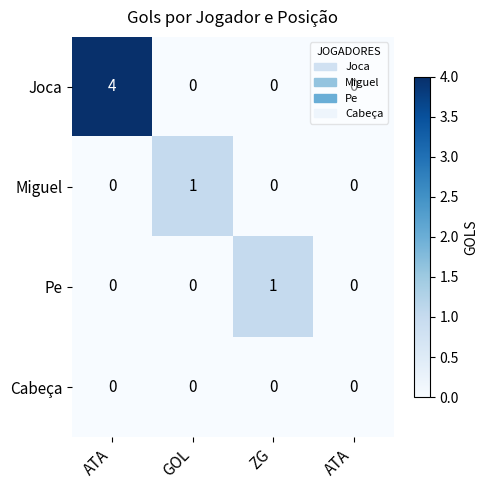

At which category is the sum across all series the highest?

ATA